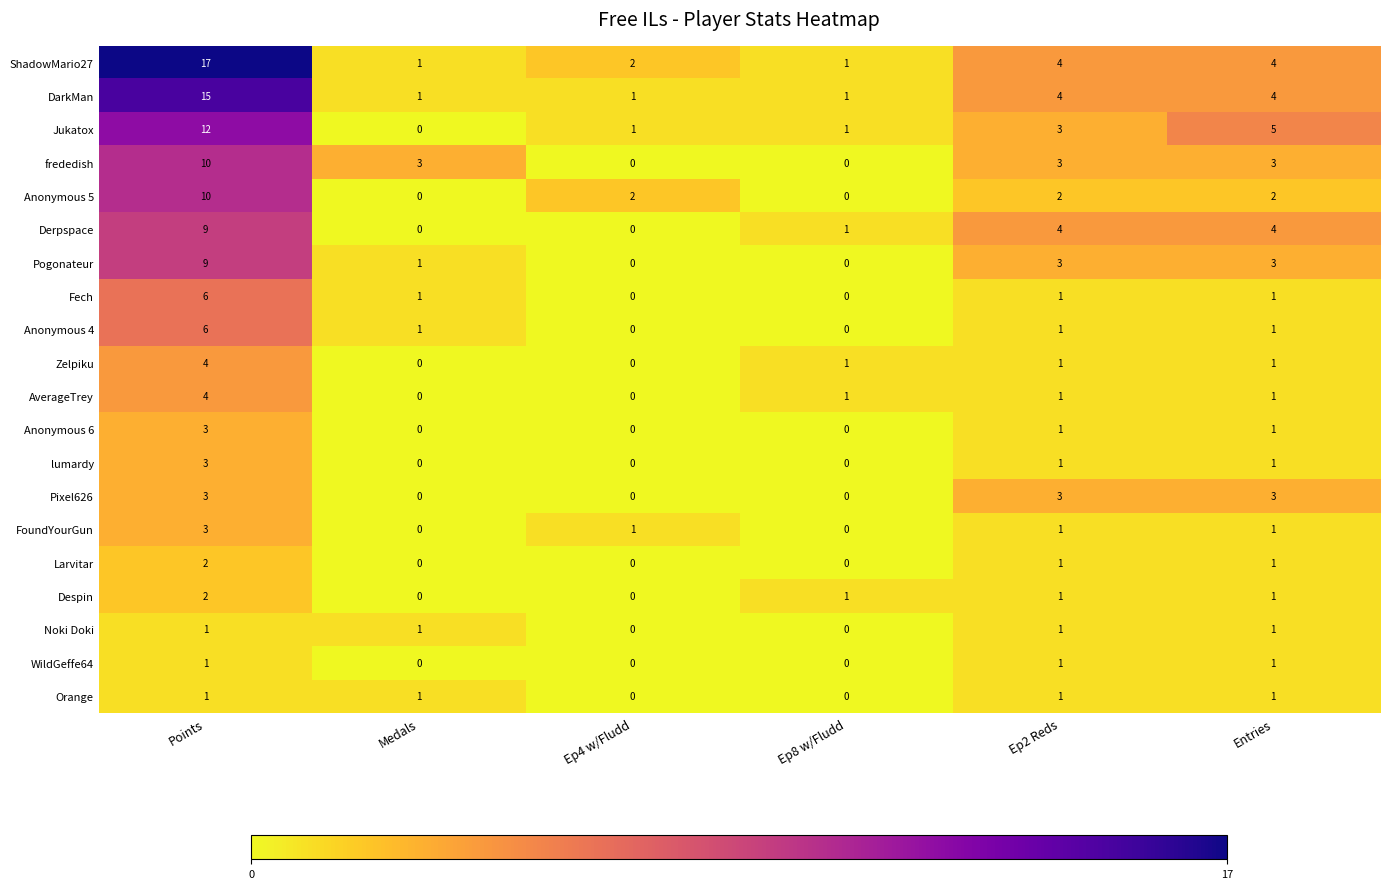

What is the difference between the maximum and minimum values in the Pixel626 series?

3